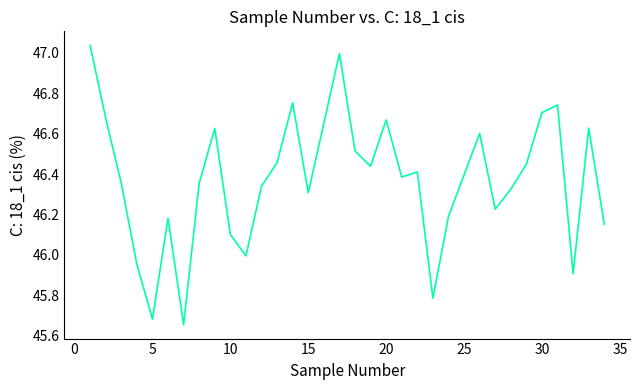

What is the difference between the maximum and minimum values?

1.4